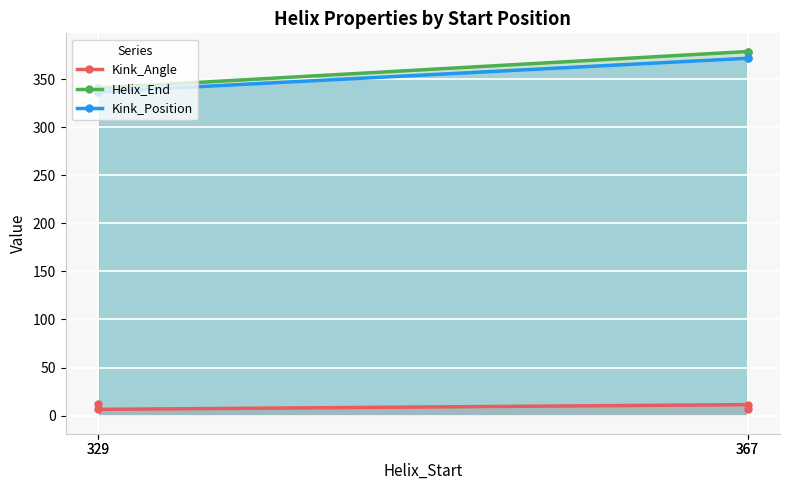

How many data points in Kink_Position are less than 372?

2